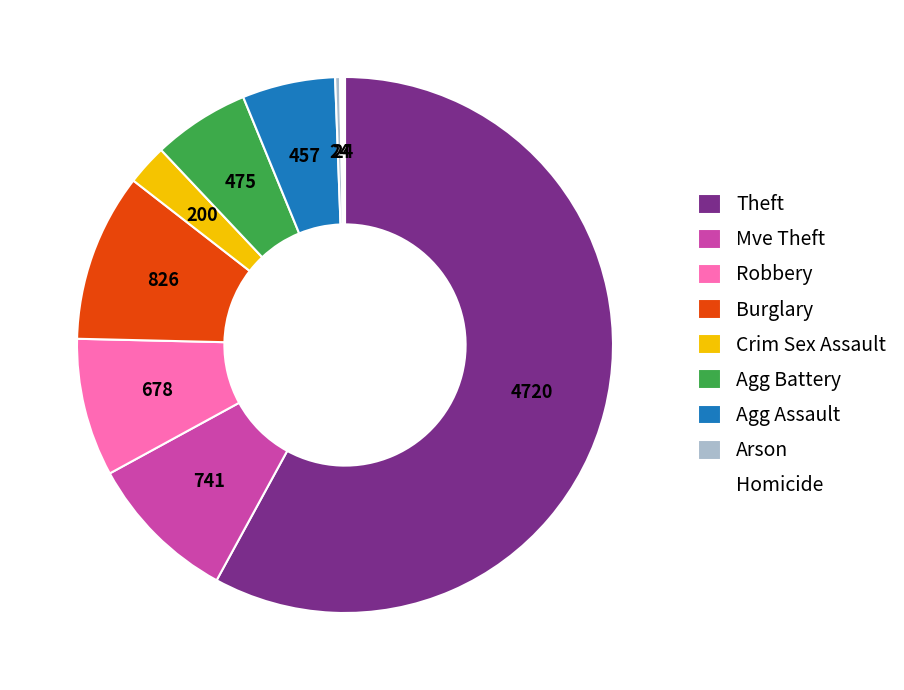

What is the largest slice in the pie chart?

Theft